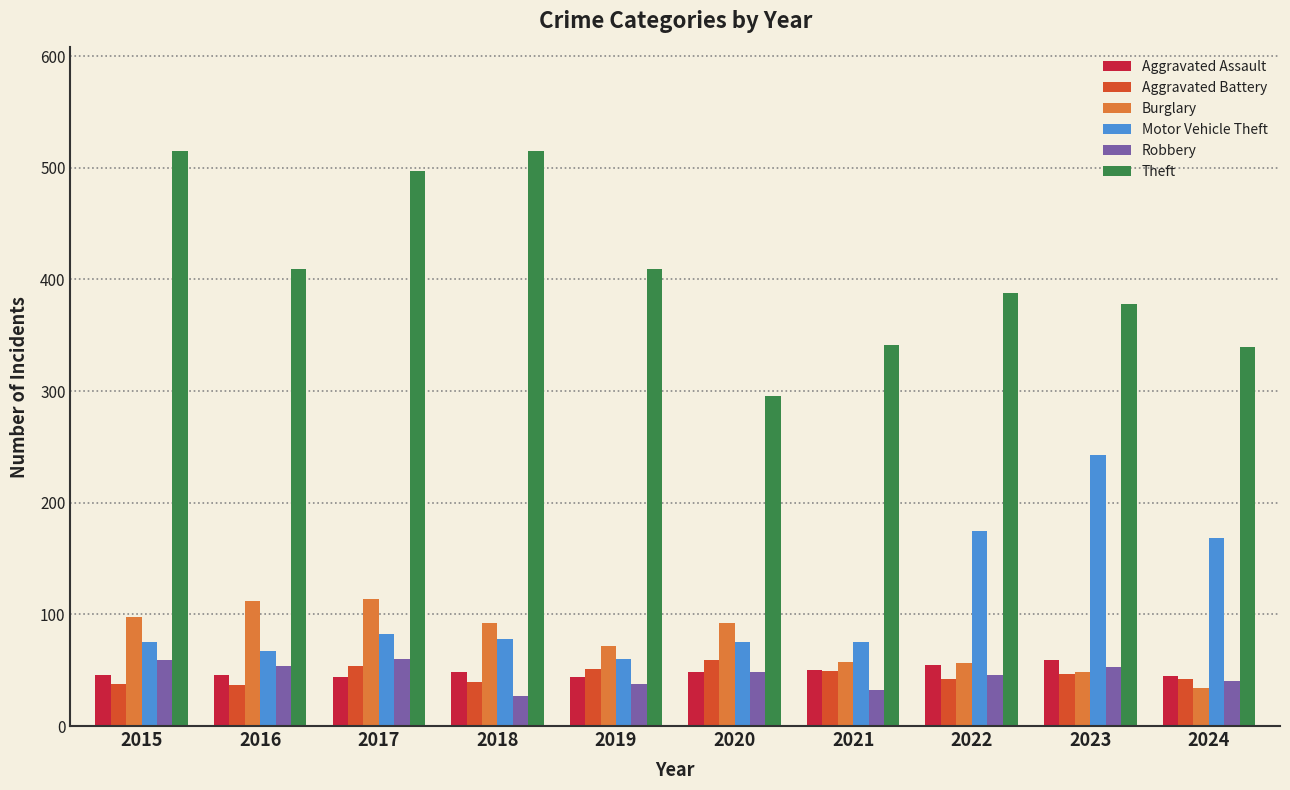

How many bars are there in each group?

6